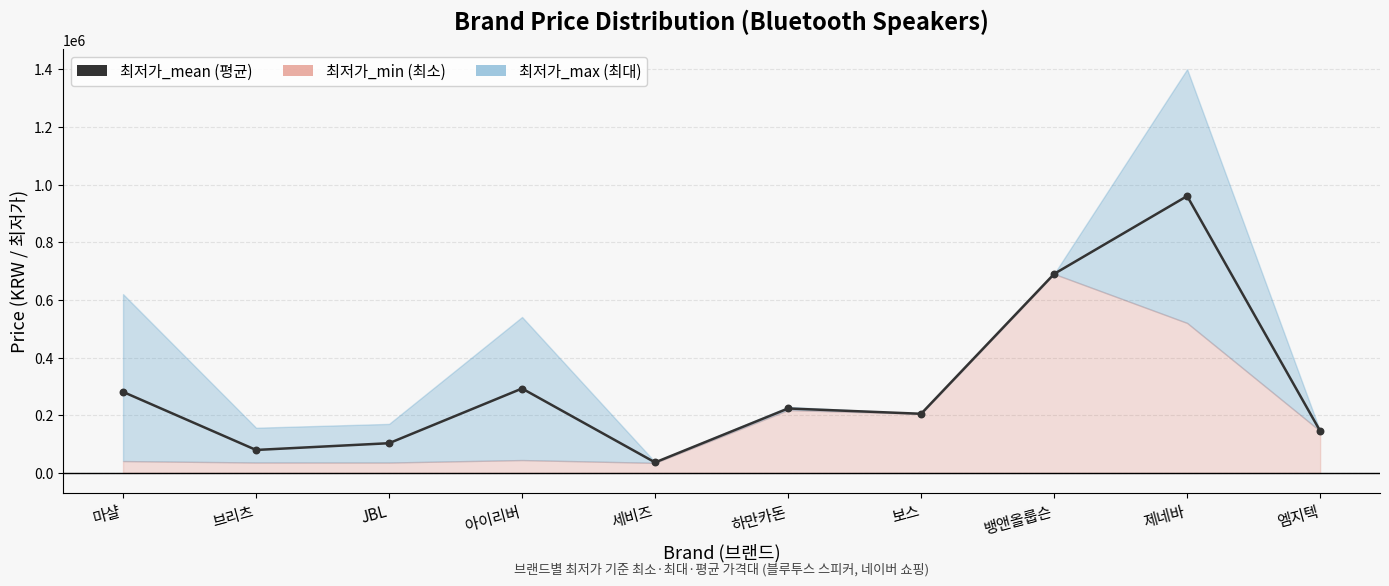

Between 엠지텍 and 보스, which is larger?

보스